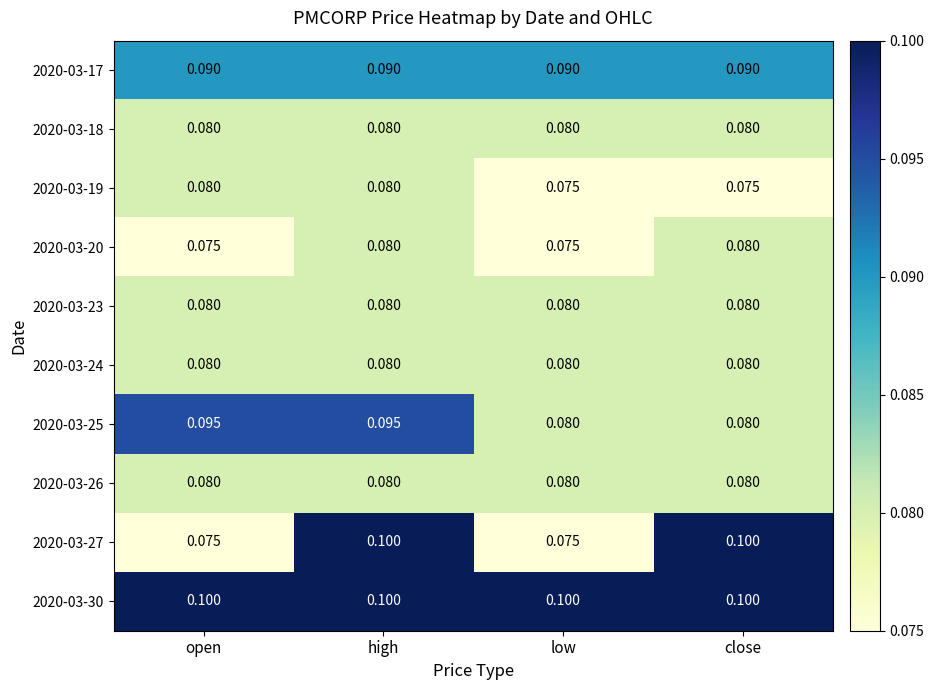

Is the value of 2020-03-27 at open greater than the value of 2020-03-17 at close?

No